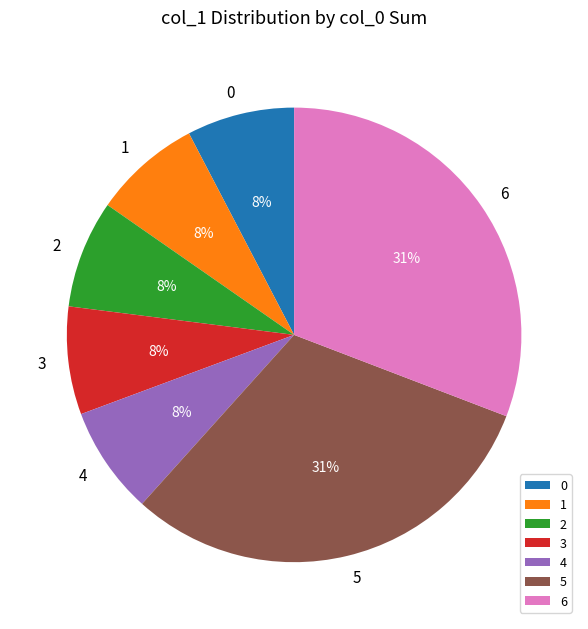

To the nearest percent, what portion does 4 represent?

8%